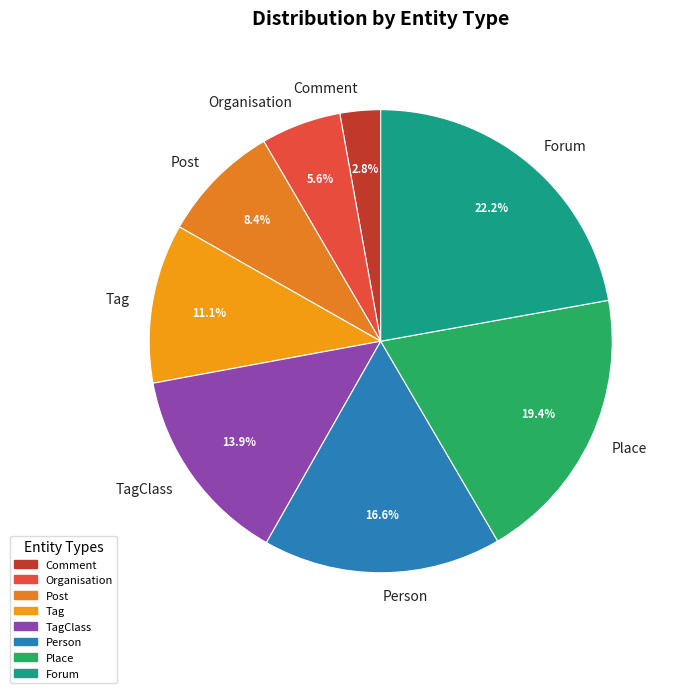

The Forum slice represents 22% of the pie. True or false?

True